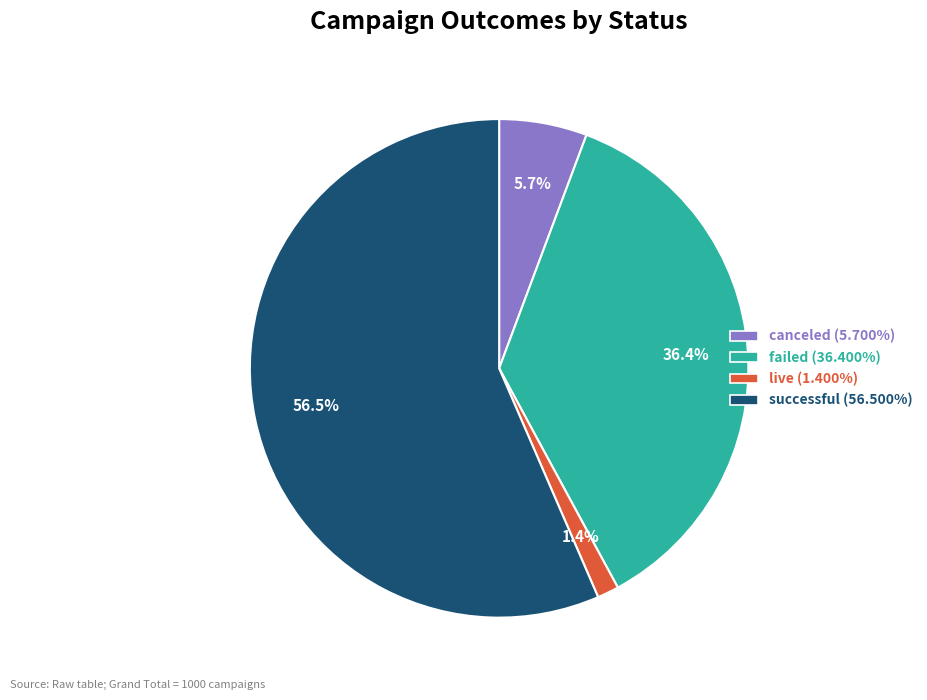

Approximately how many times larger is the value at successful compared to canceled?

9.9